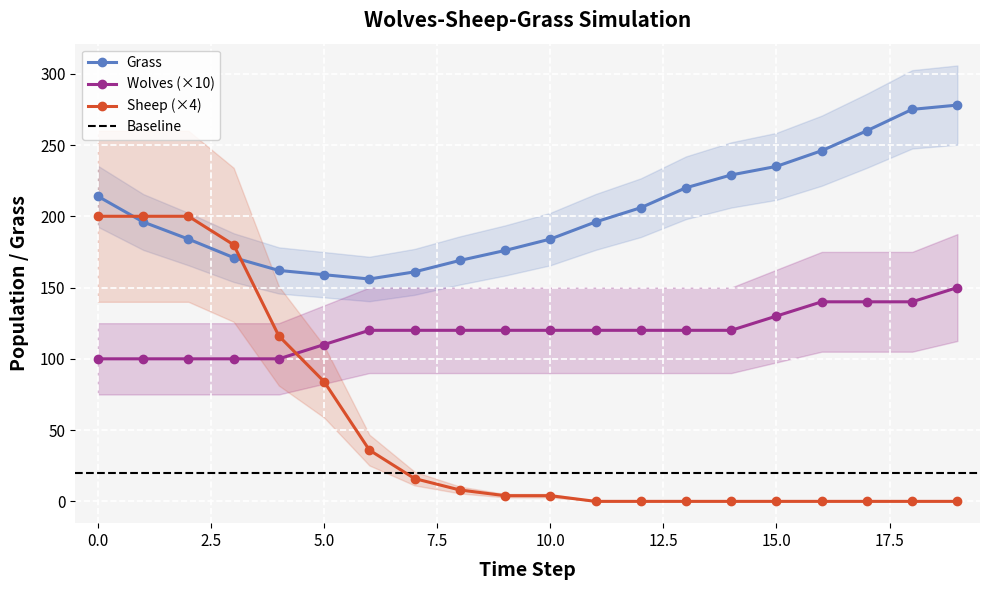

What is the difference between the Grass values at 14 and 10?

45